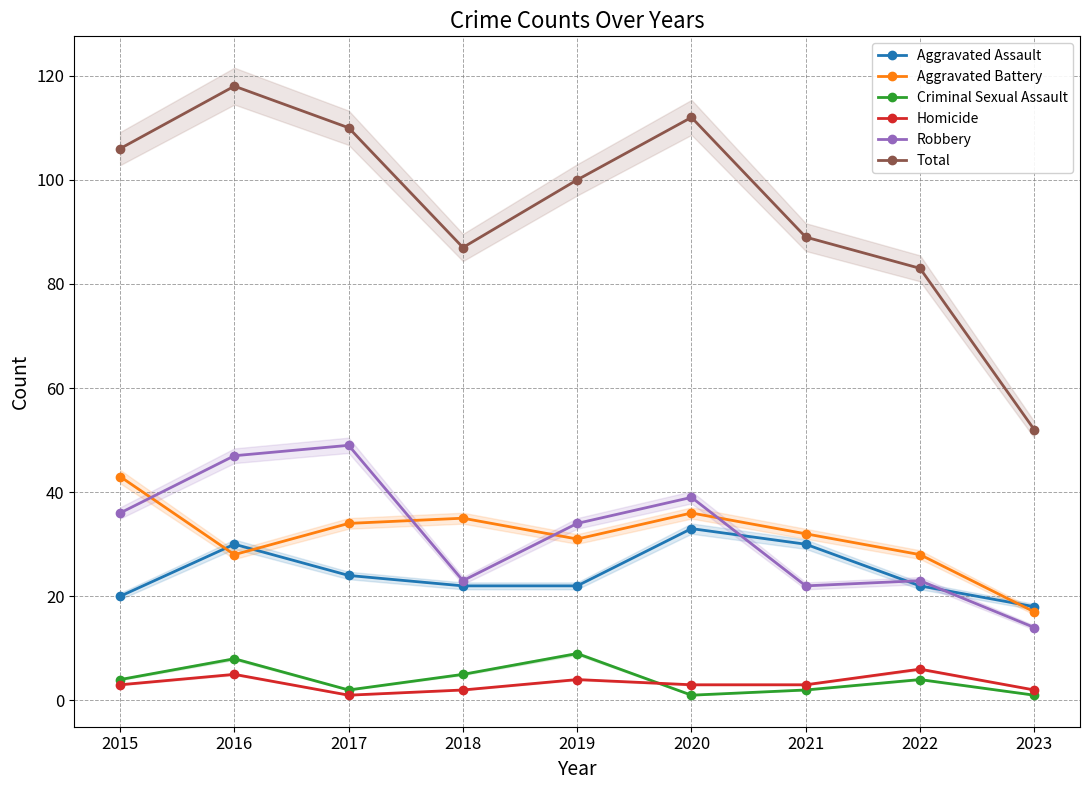

What are all the series names shown in the legend?

Aggravated Assault, Aggravated Battery, Criminal Sexual Assault, Homicide, Robbery, Total